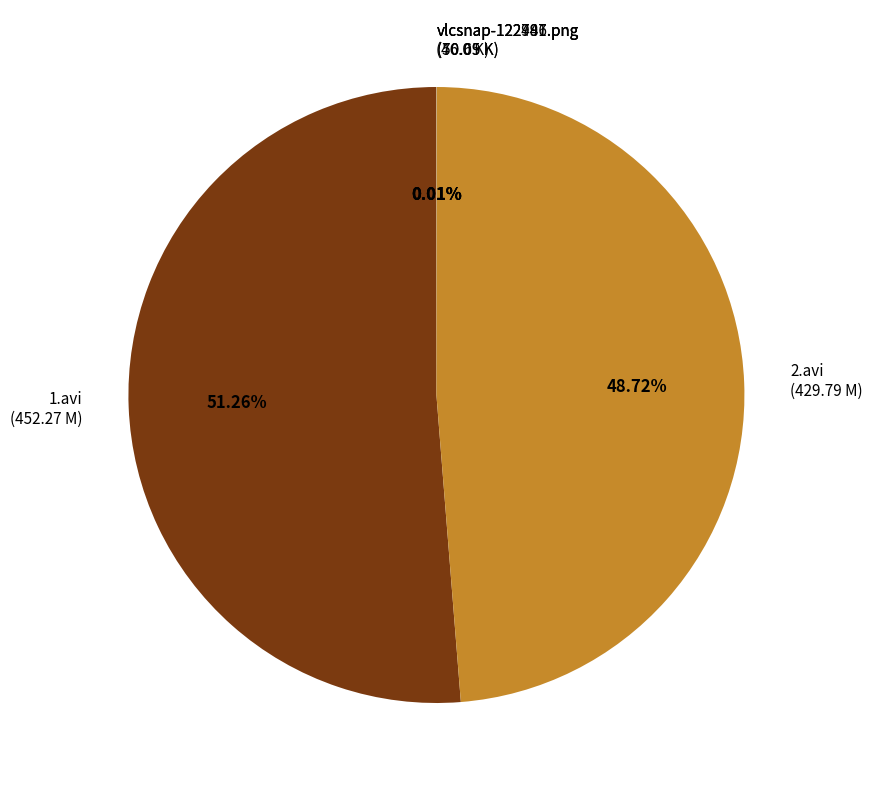

Does any single category account for the majority?

Yes